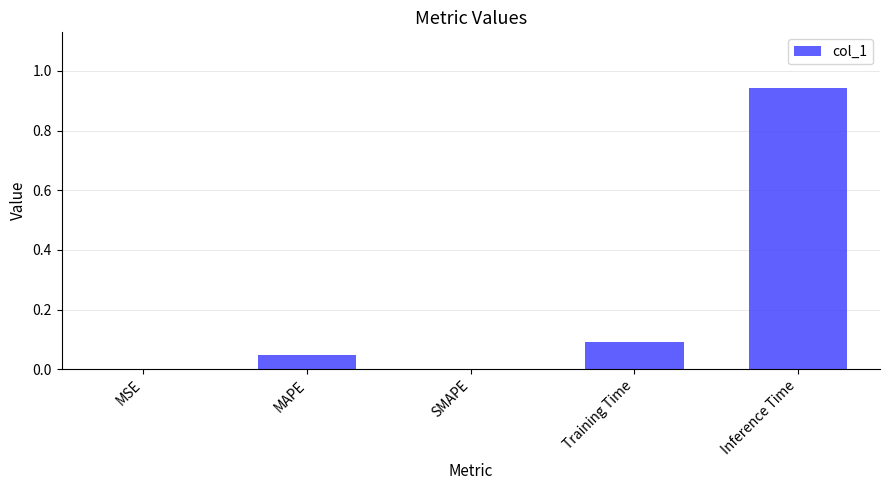

Are the bars grouped side by side (vs. stacked)?

No